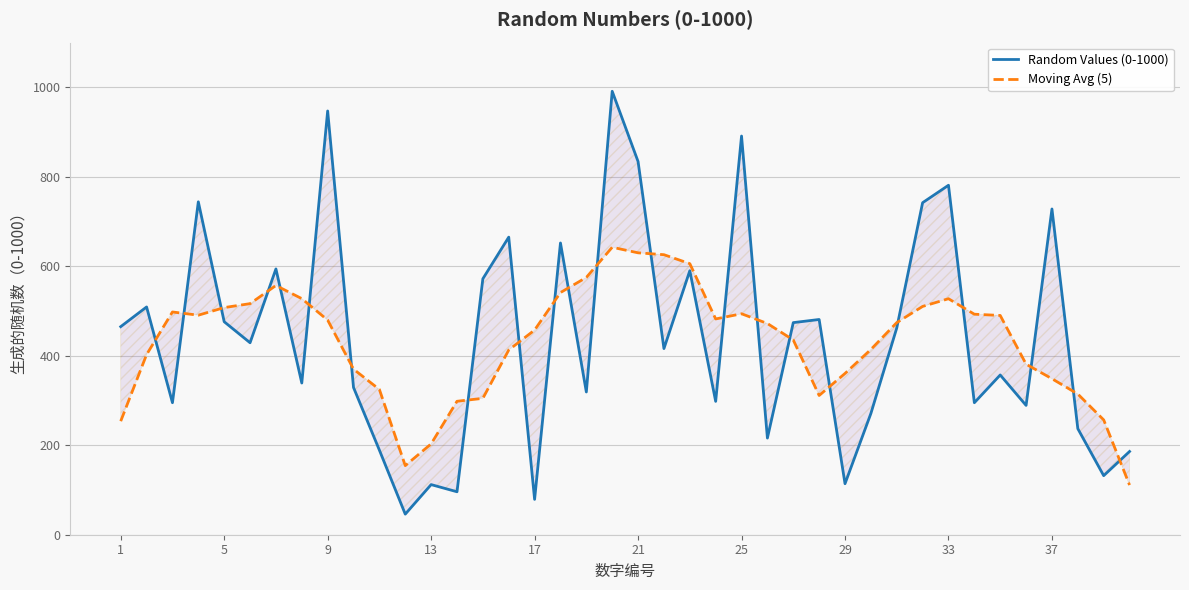

What is the highest value of the Random Values (0-1000) series?

991.0